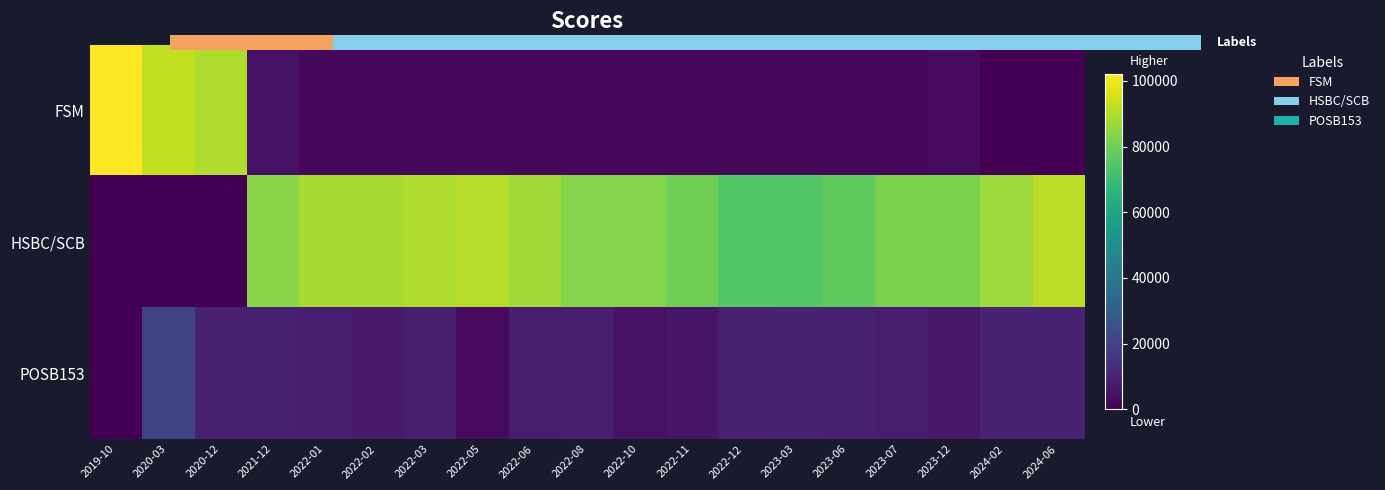

What is the sum of all FSM values?

316574